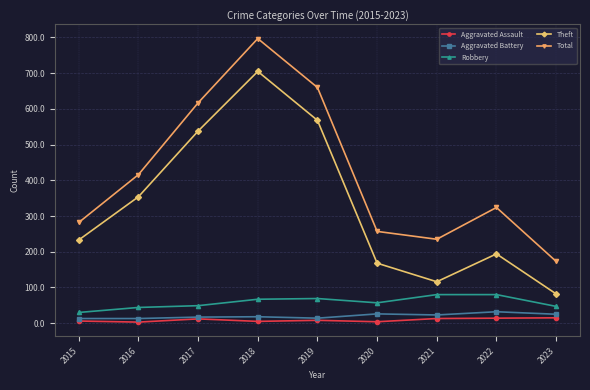

What is the value of the Total point at the 7th from the left?

235